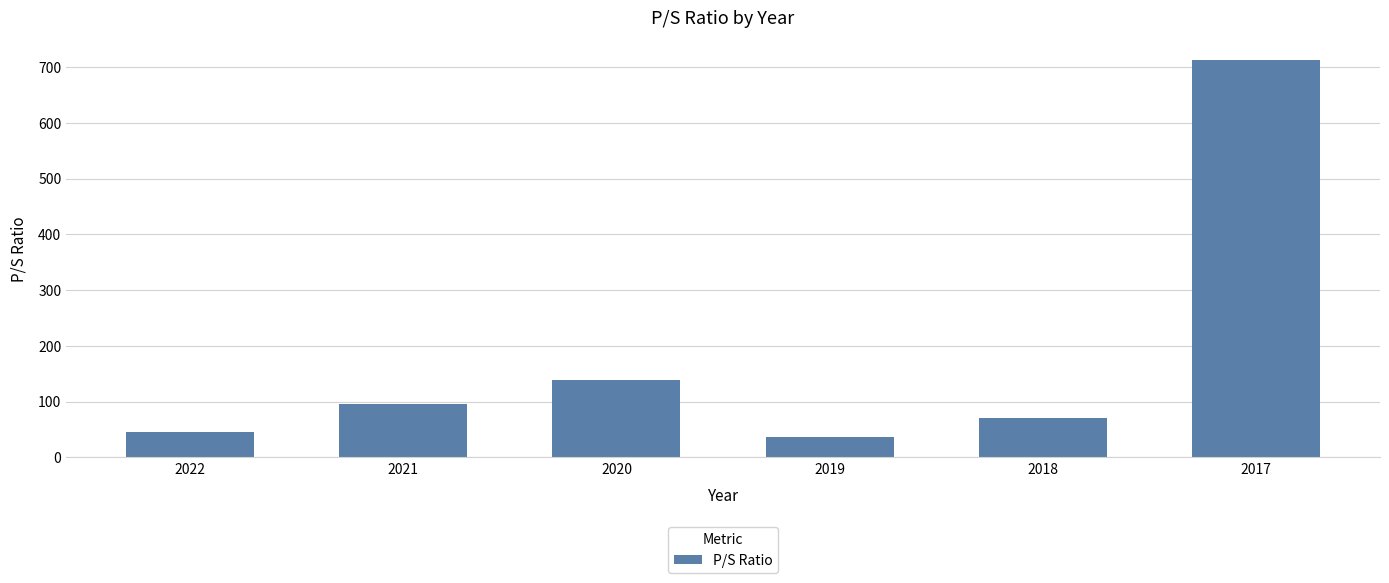

What is the difference between the values at 2018 and 2021?

25.5